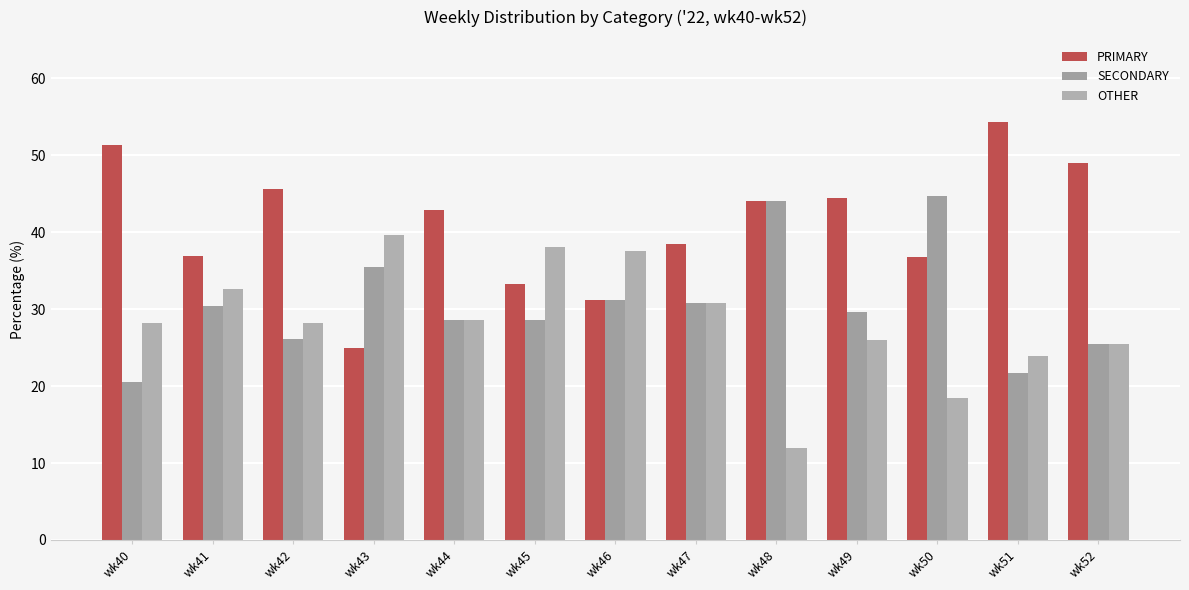

Is it true that OTHER equals 25.5 at wk52?

True